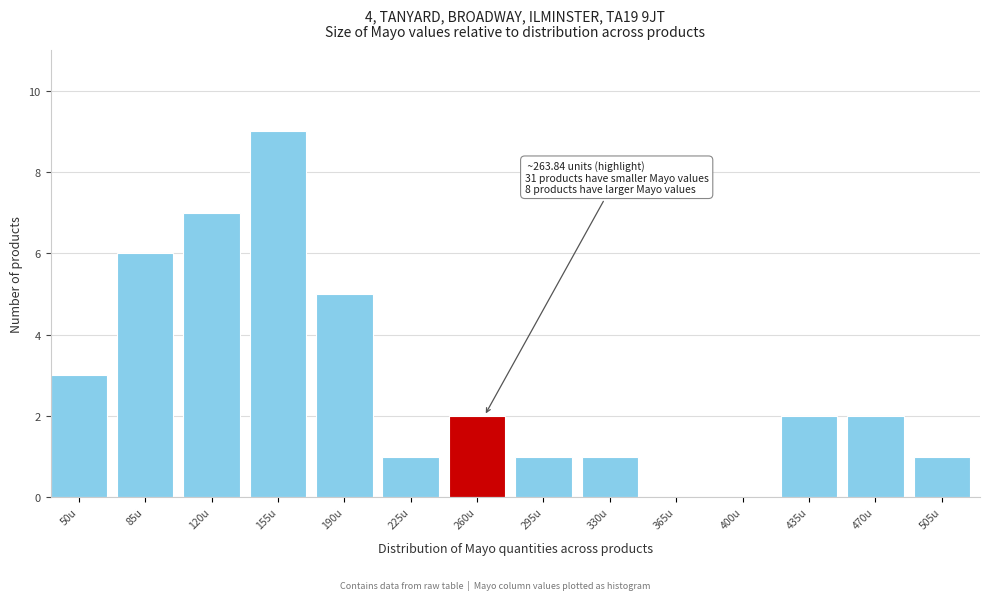

Reading left to right, list all the values displayed in this chart.

50u=3	85u=6	120u=7	155u=9	190u=5	225u=1	260u=2	295u=1	330u=1	365u=0	400u=0	435u=2	470u=2	505u=1